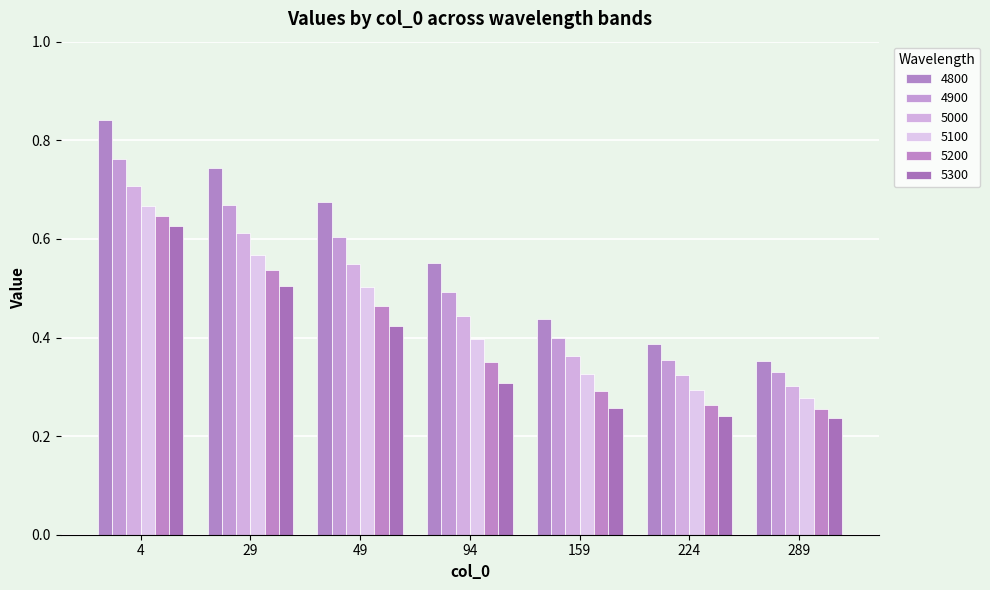

What is the maximum value shown in the chart?

0.8